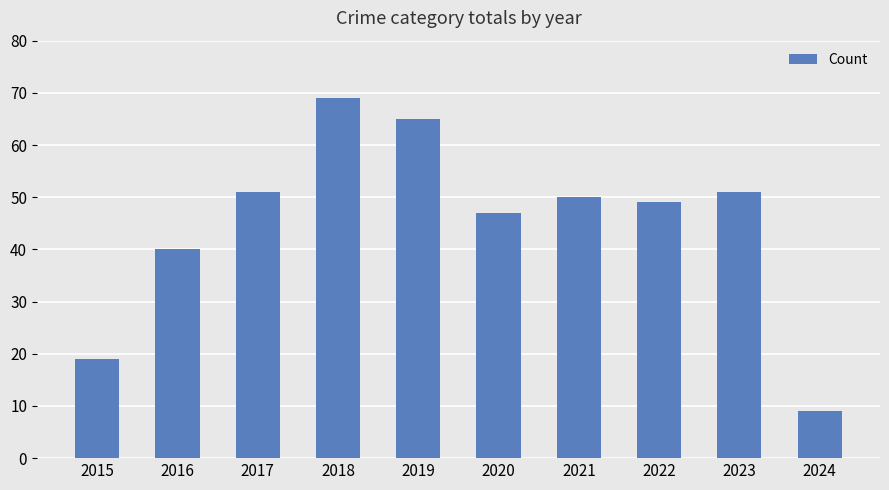

Are the bars horizontal?

No